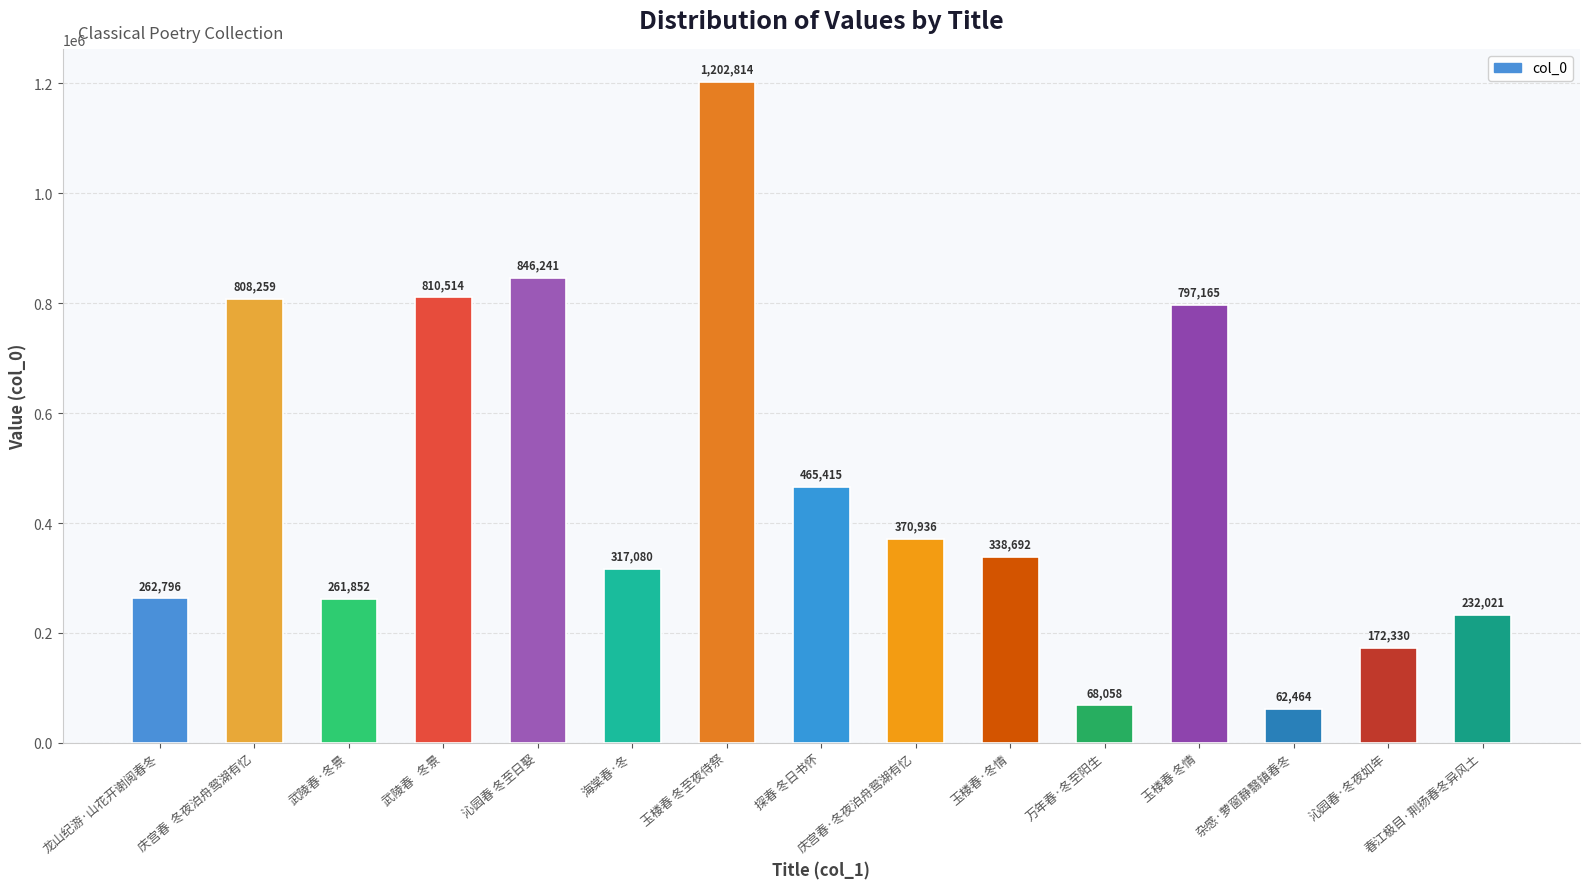

At which category does the chart reach its minimum across all series?

杂感·萝窗静翳镇春冬